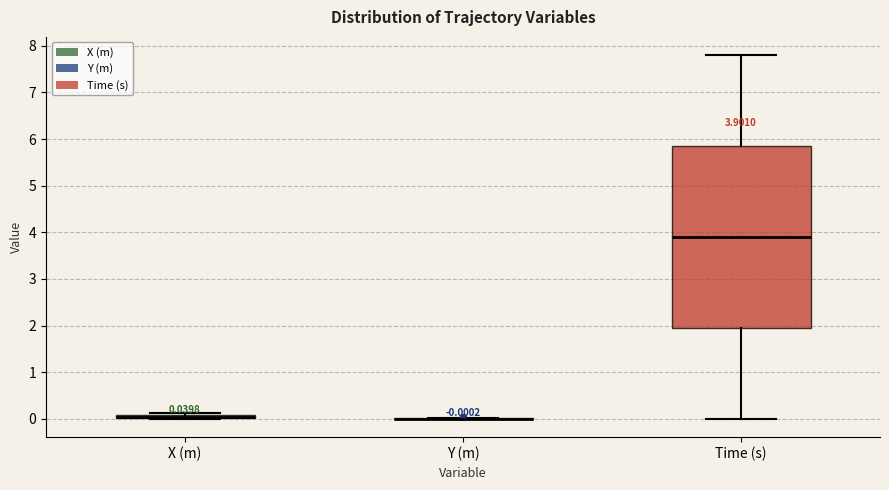

Which box is the tallest, from its lower edge to its upper edge?

Time (s)